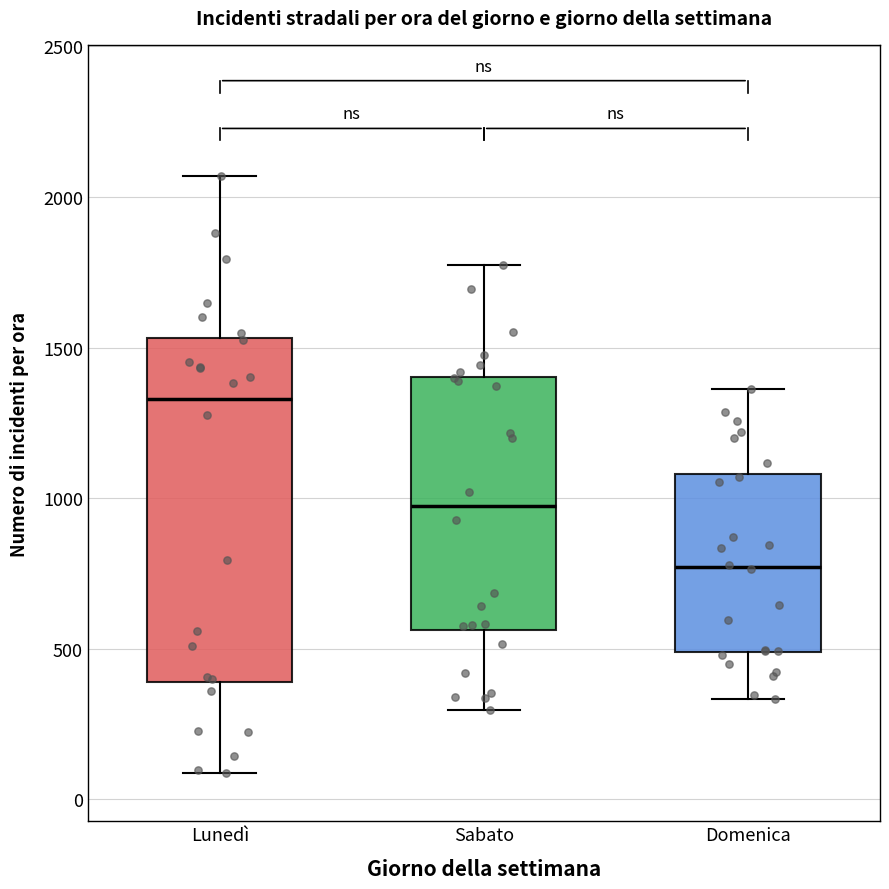

Which box's median line is the highest?

Lunedì